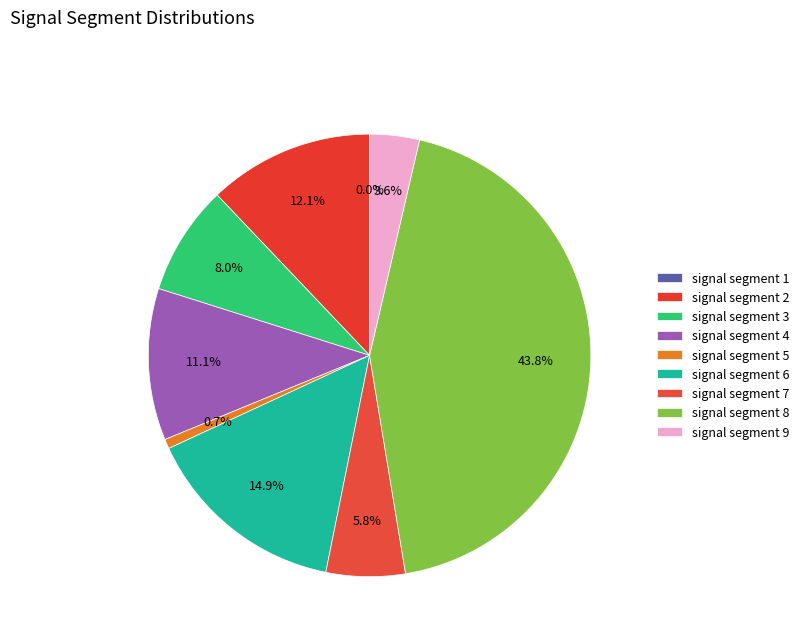

Which category has the biggest portion of the pie?

signal segment 8